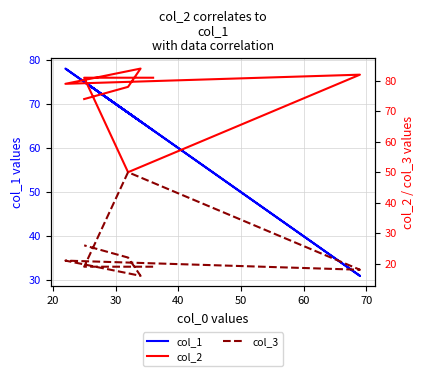

Which series has the widest spread of values?

col_1